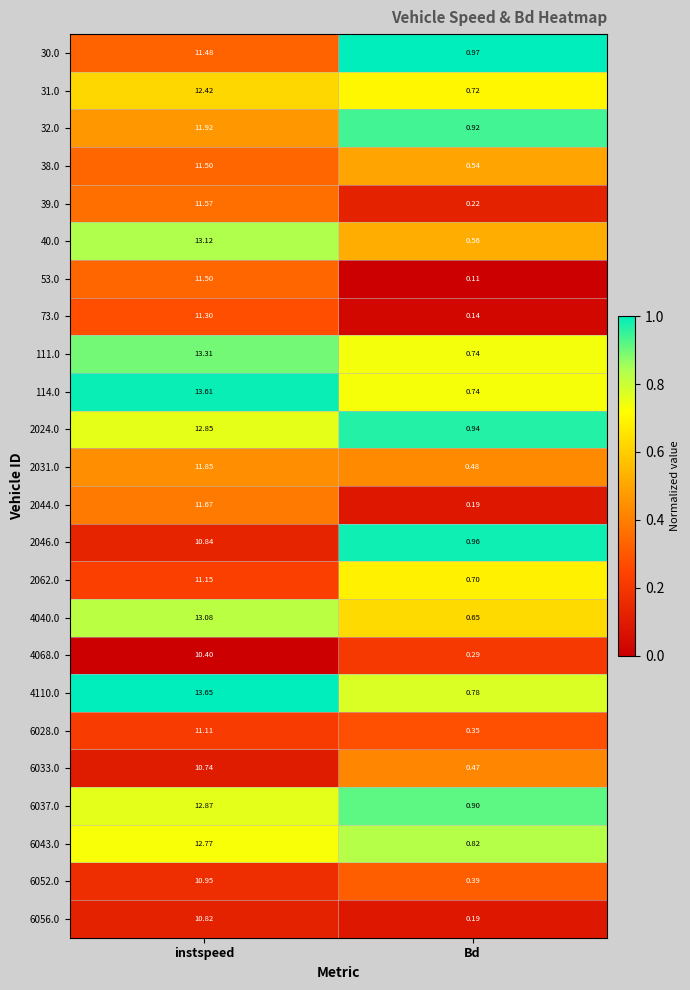

At which label is 38.0 closest to 6?

Bd